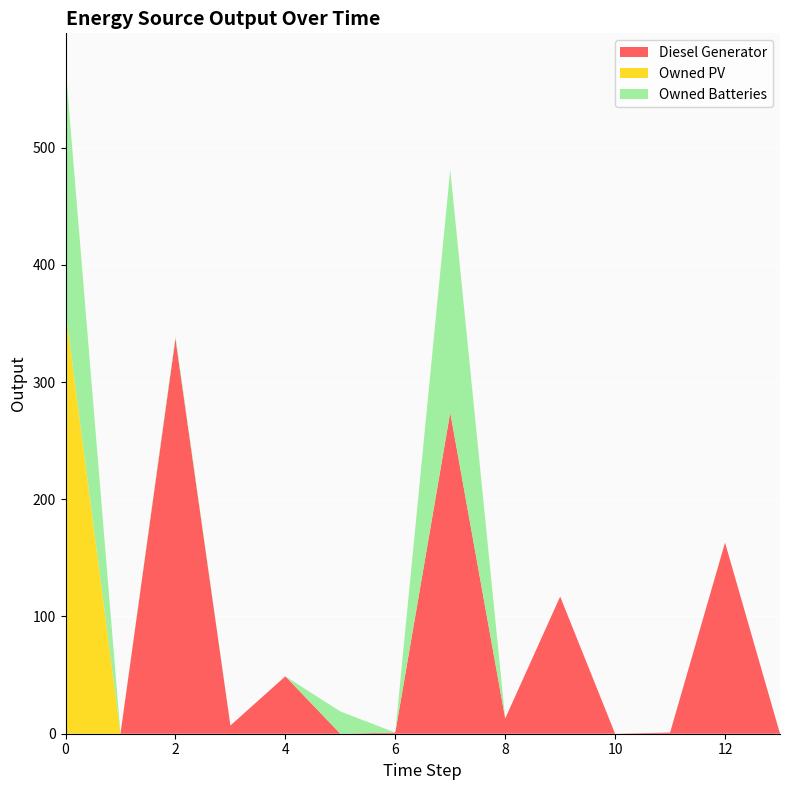

Reading right to left, what are all the values shown in this chart?

Diesel Generator: 0	163	1	0	117	13	274	1	0	49	7	337	0	0
Owned PV: 0	0	0	0	0	0	0	0	0	0	0	0	0	361
Owned Batteries: 0	0	0	0	0	0	207	0	19	0	0	2	0	208